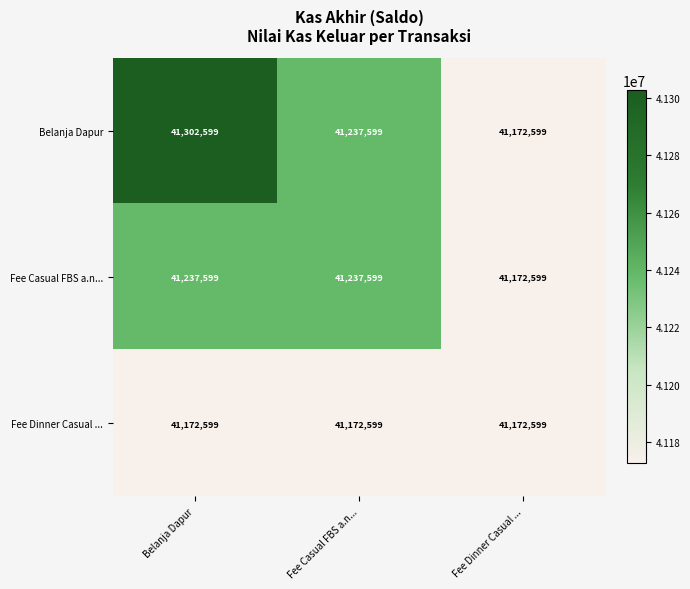

What is the greatest value displayed?

41302599